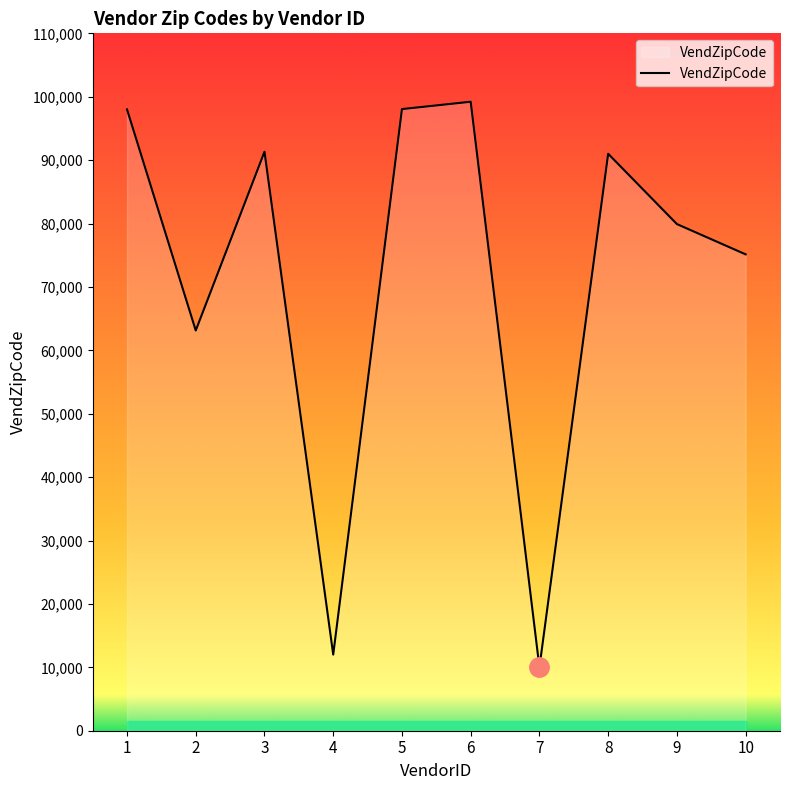

True or false: the data has more than 2 interior local peaks.

True